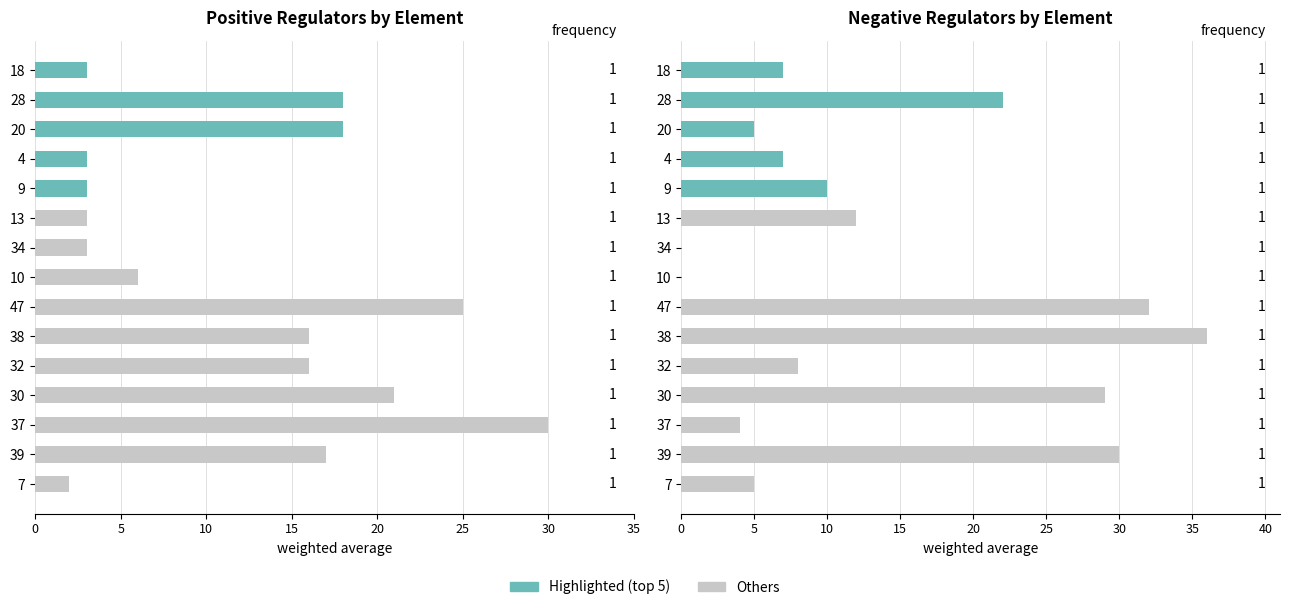

How many bars are there in each group?

2